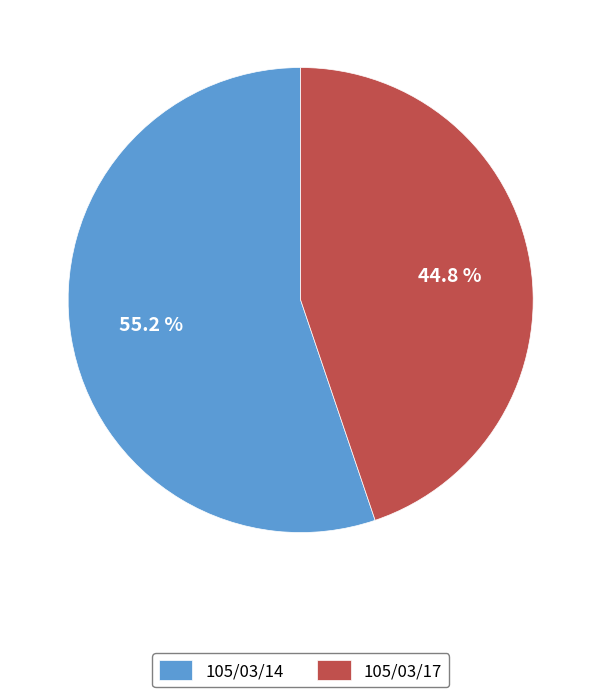

Is it true that 105/03/17 is 34% of the pie?

False